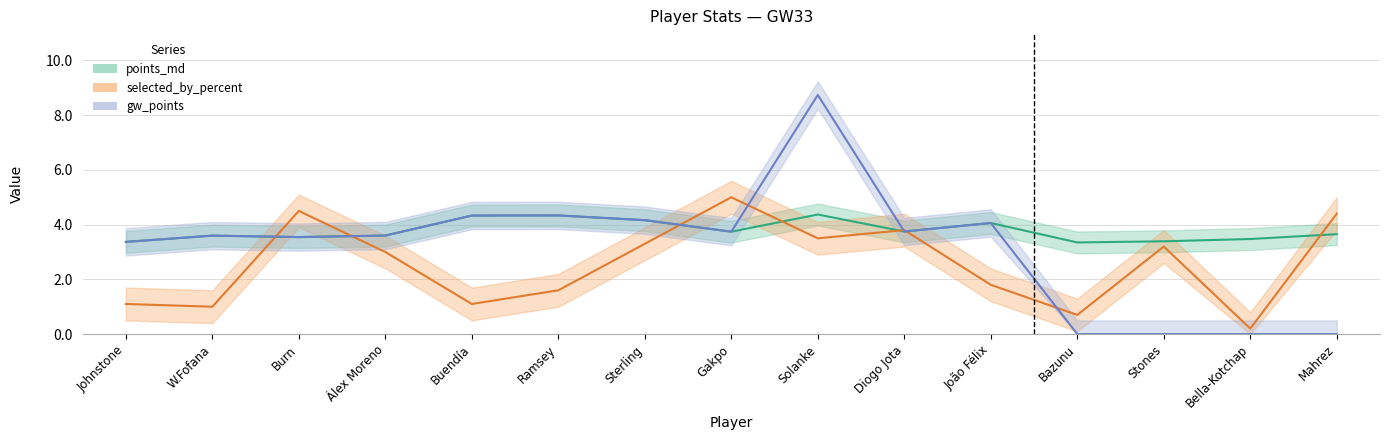

How many categories are shown in the chart?

15